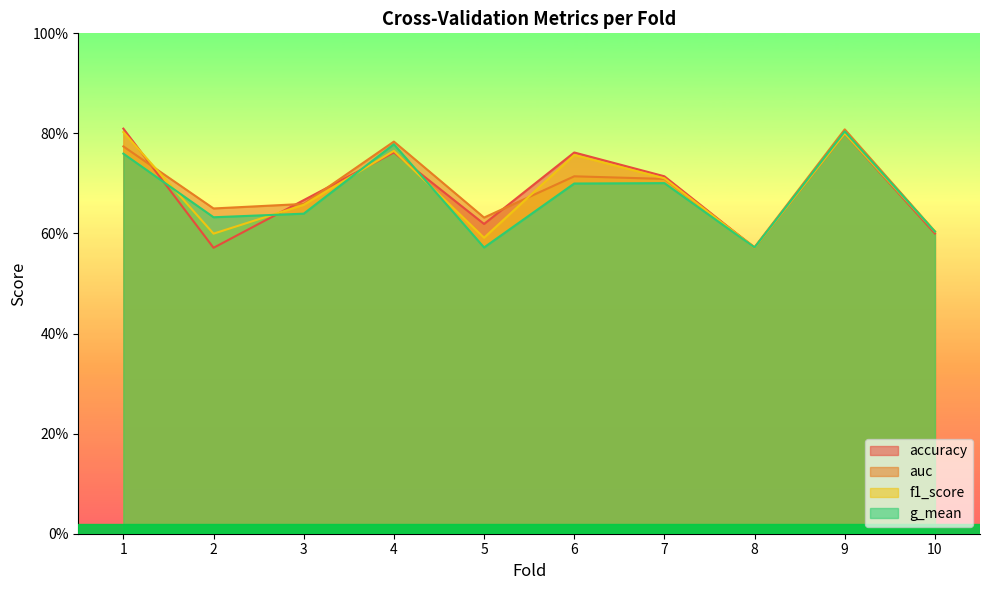

True or false: auc has more than 0 points higher than both neighbors.

True